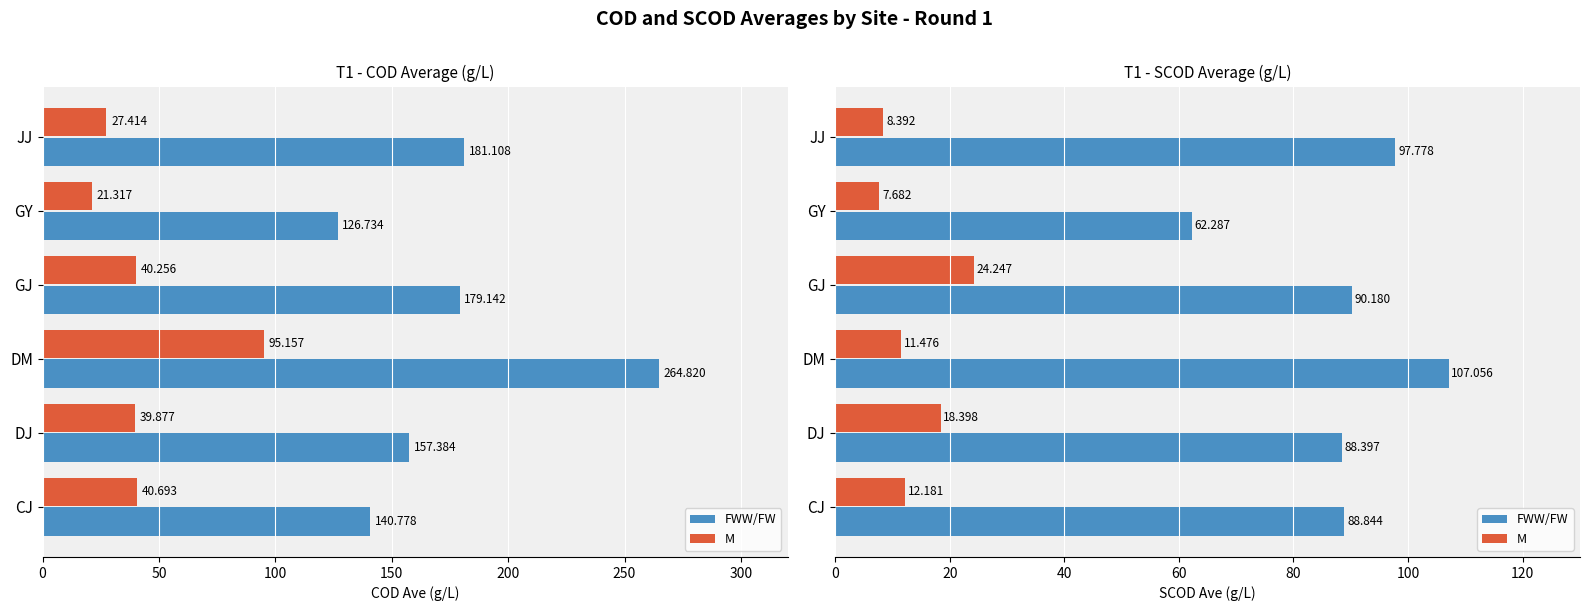

What is the smallest value displayed?

7.7